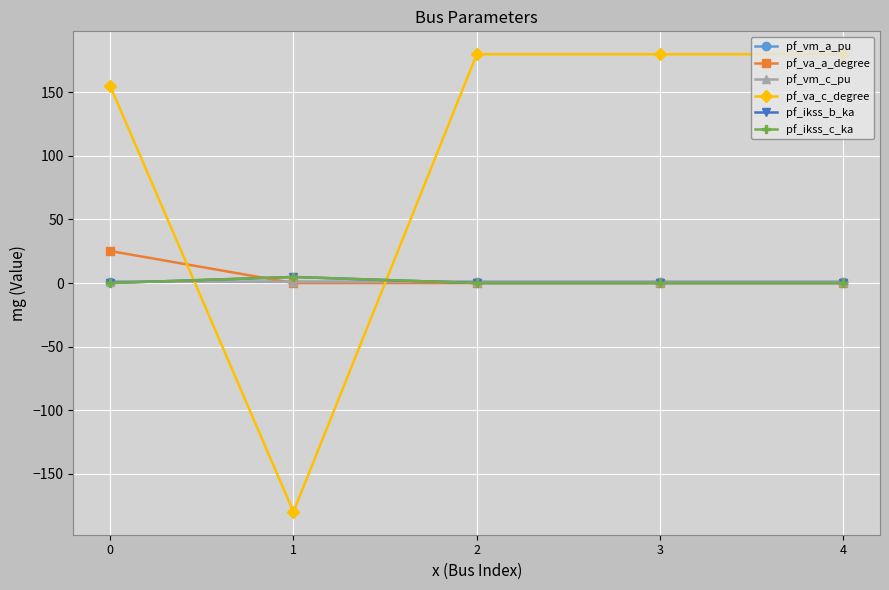

Count the pf_vm_a_pu values in the range 0 to 1.

4